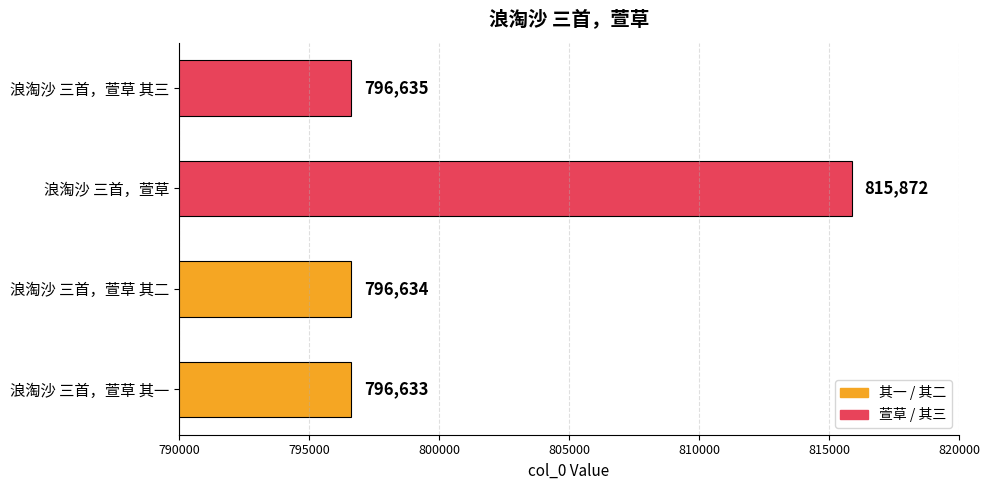

How many distinct data groups are displayed?

1